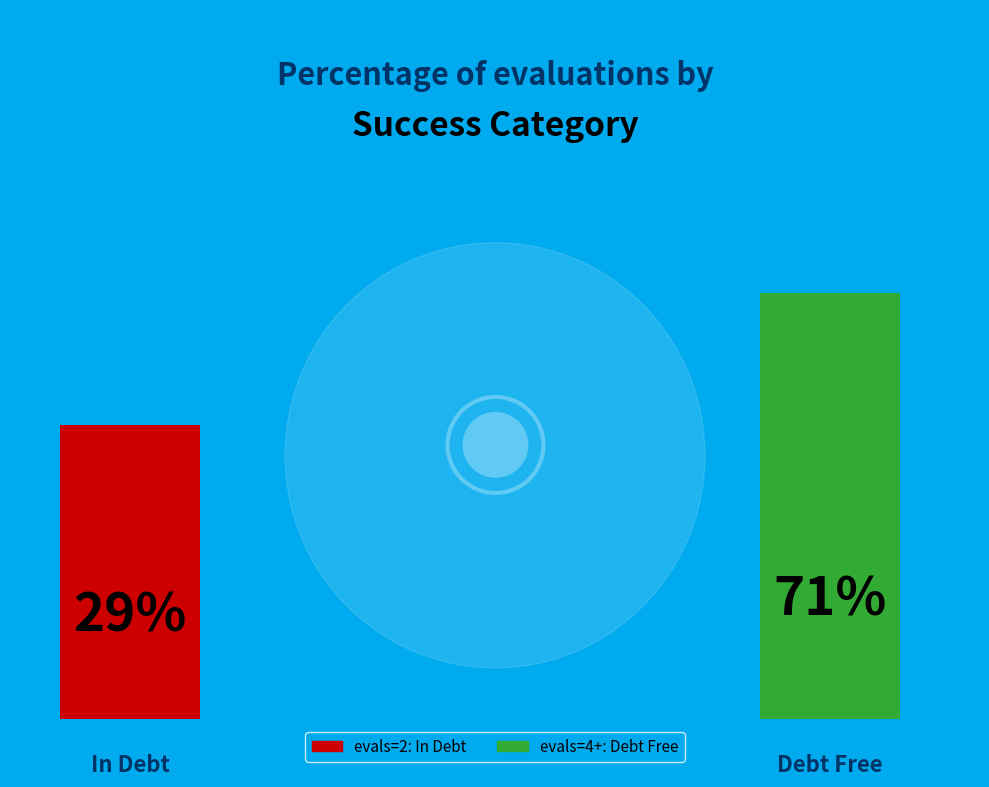

What percentage do evals=2 and evals=4+ together represent?

100.0%